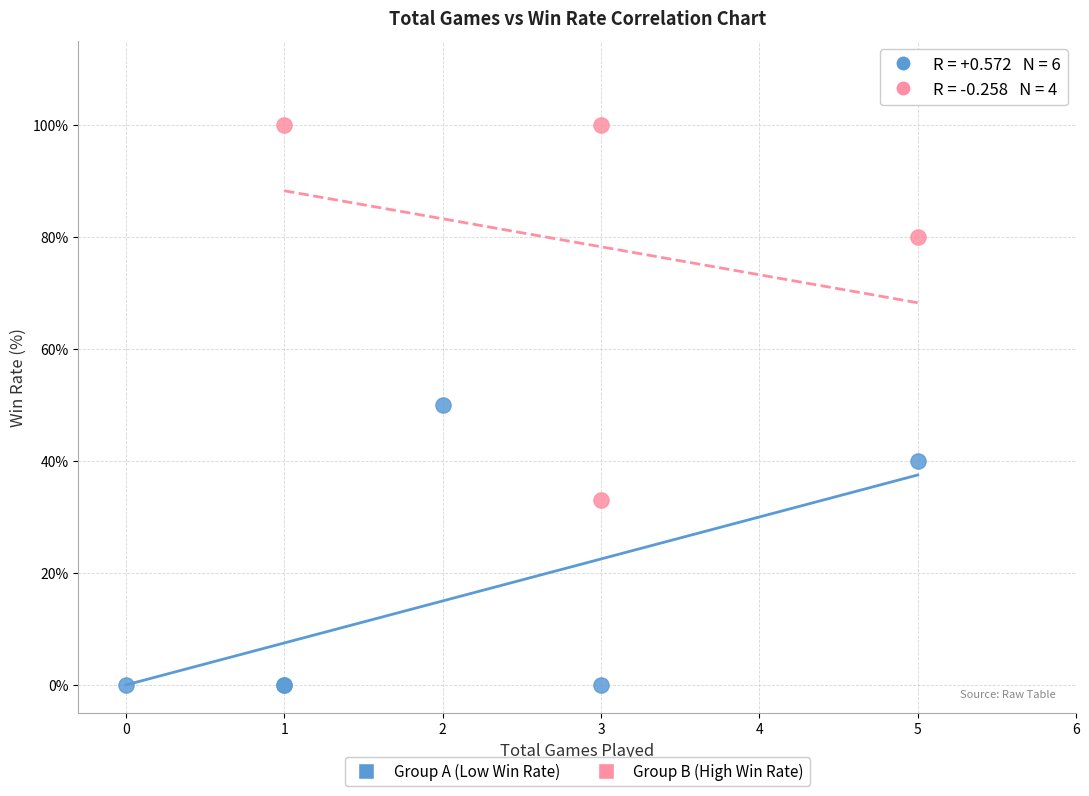

Which series contains the lowest Y value?

Group A (Low Win Rate)